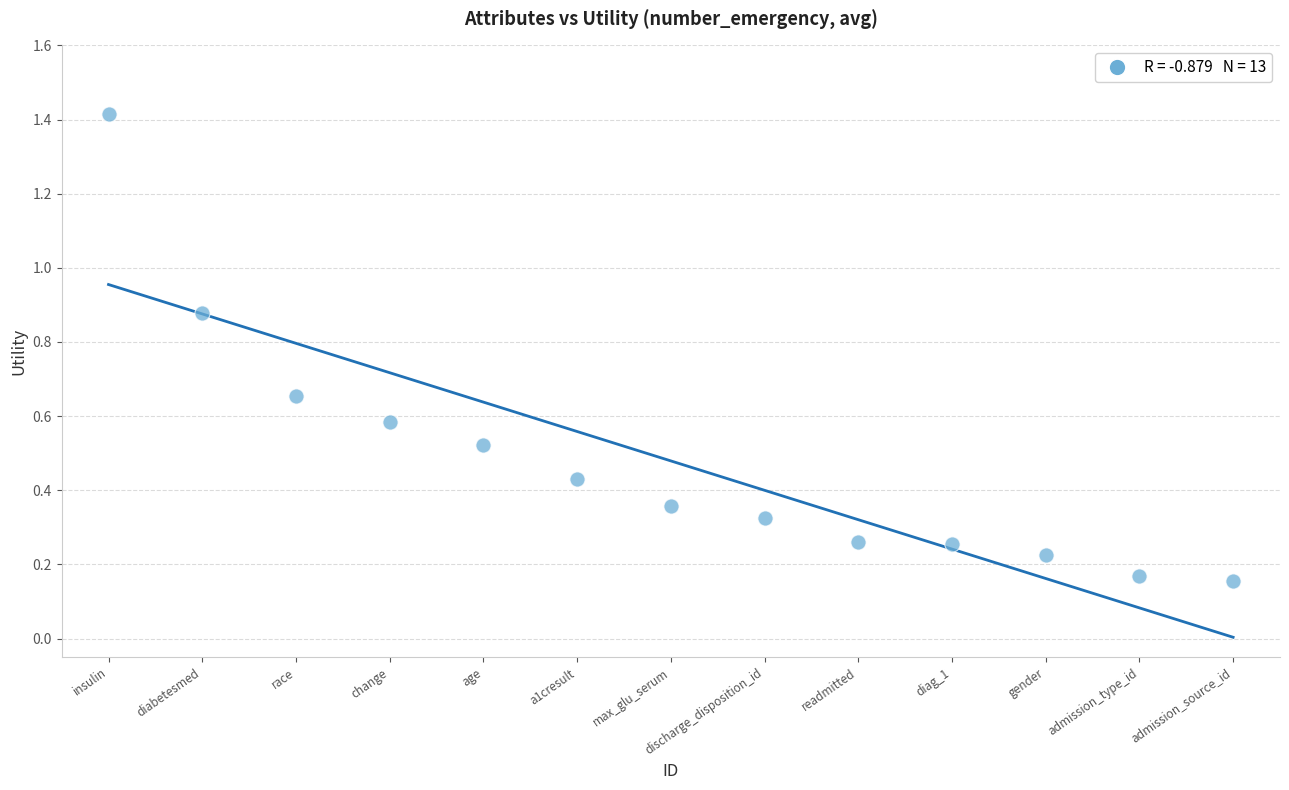

Count the number of points in this scatter plot.

13